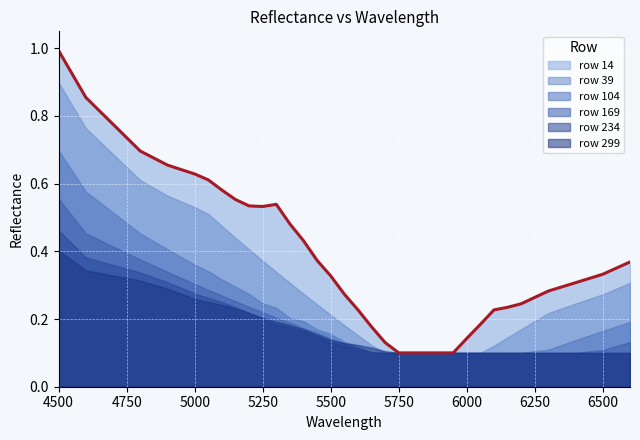

At which label does 234 reach its minimum?

5700